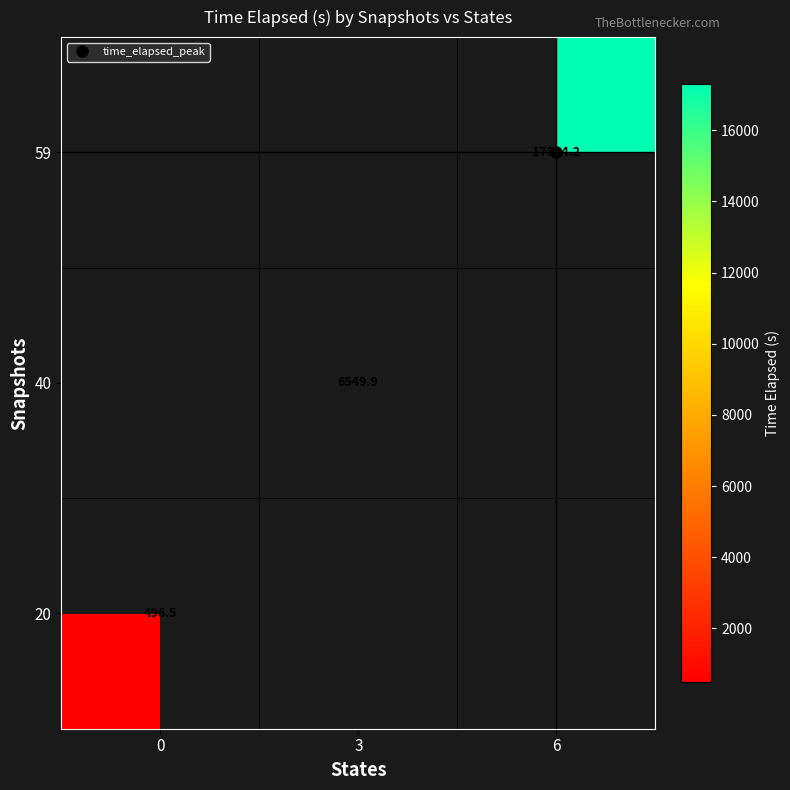

Rank the series at 3 from lowest to highest value.

20, 40, 59